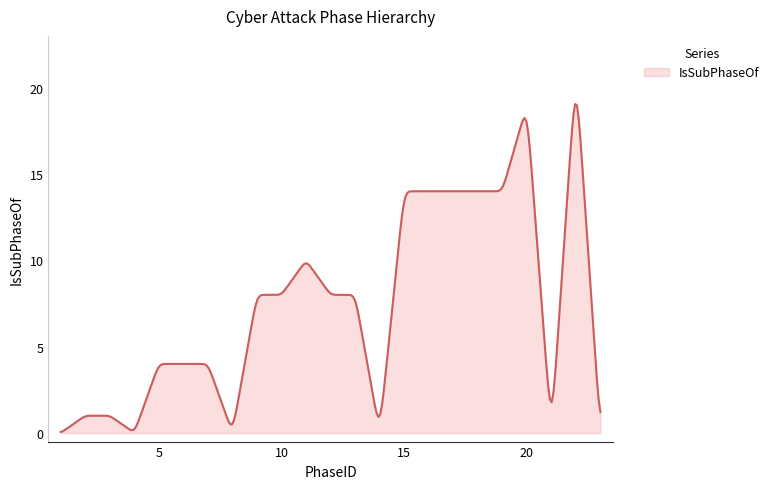

What is the maximum value shown in the chart?

19.1